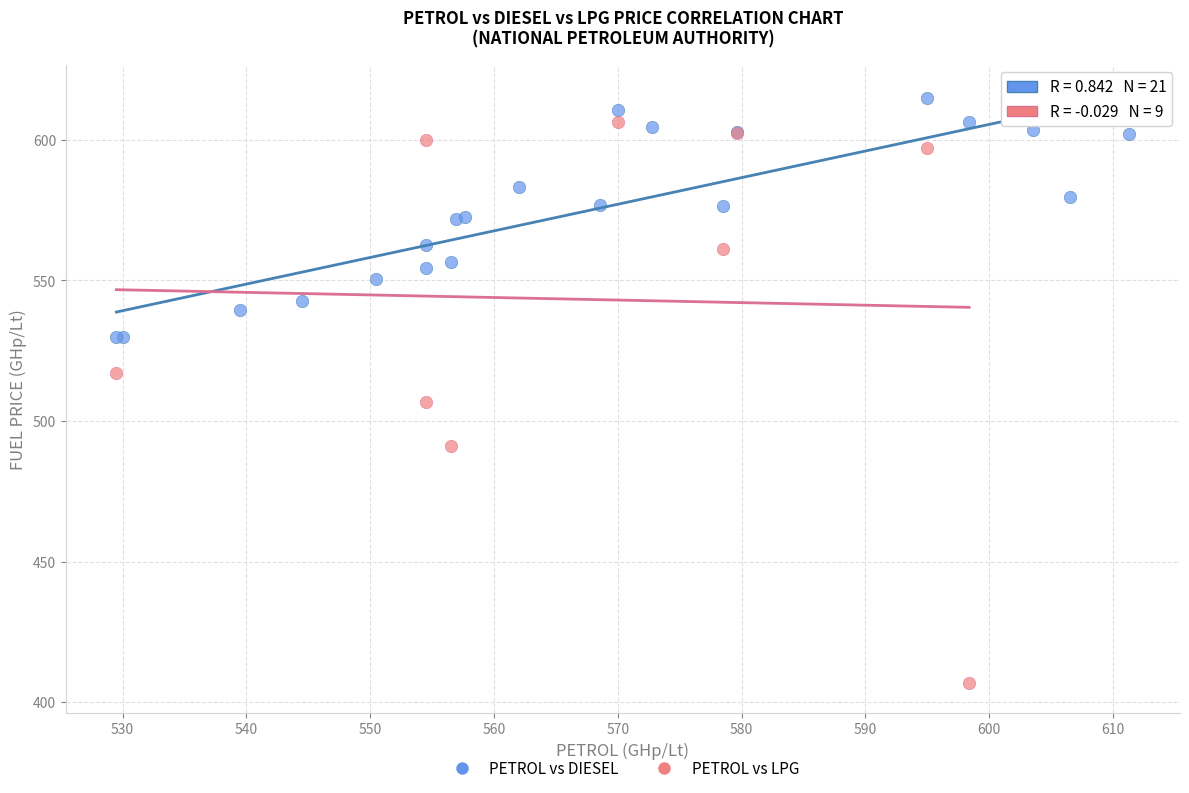

Which series has the largest Y range (max minus min)?

PETROL vs LPG